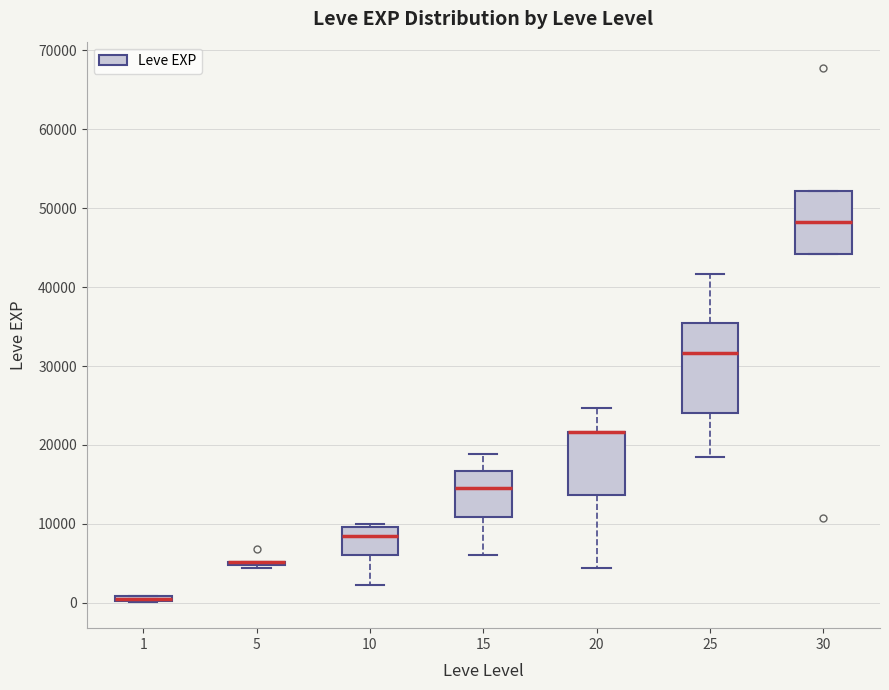

Which box is the tallest, from its lower edge to its upper edge?

25